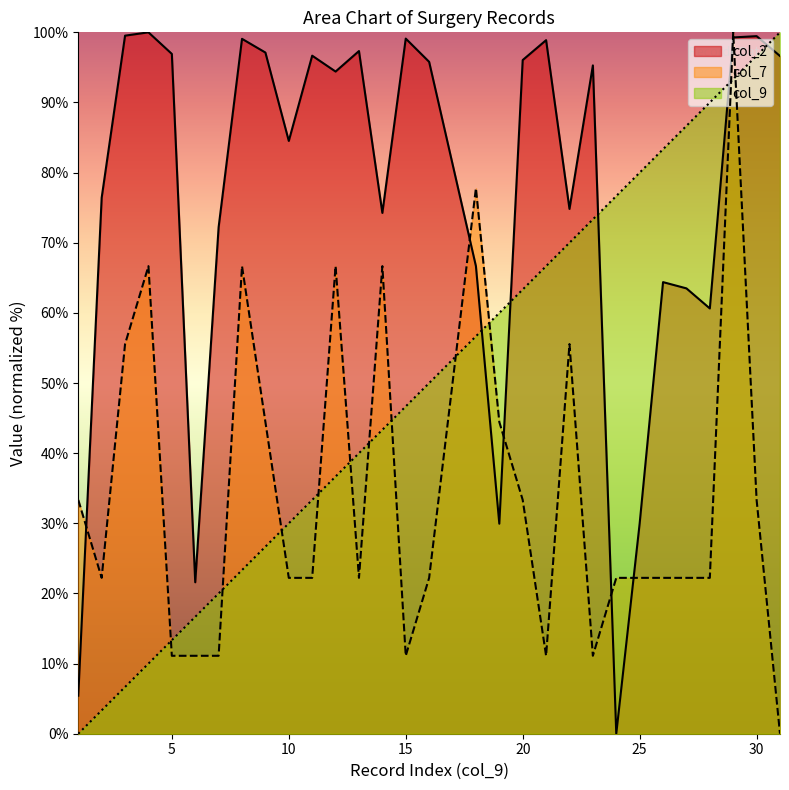

What is the value of the col_9 point at the 30th from the left?

100.0